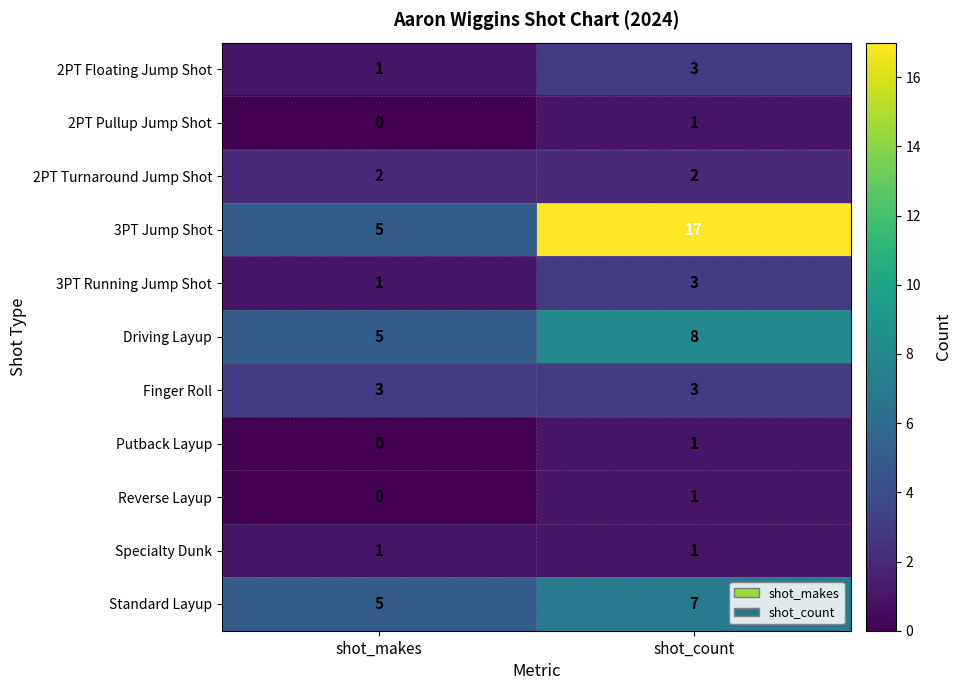

Is it true that Specialty Dunk equals 1 at shot_count?

True